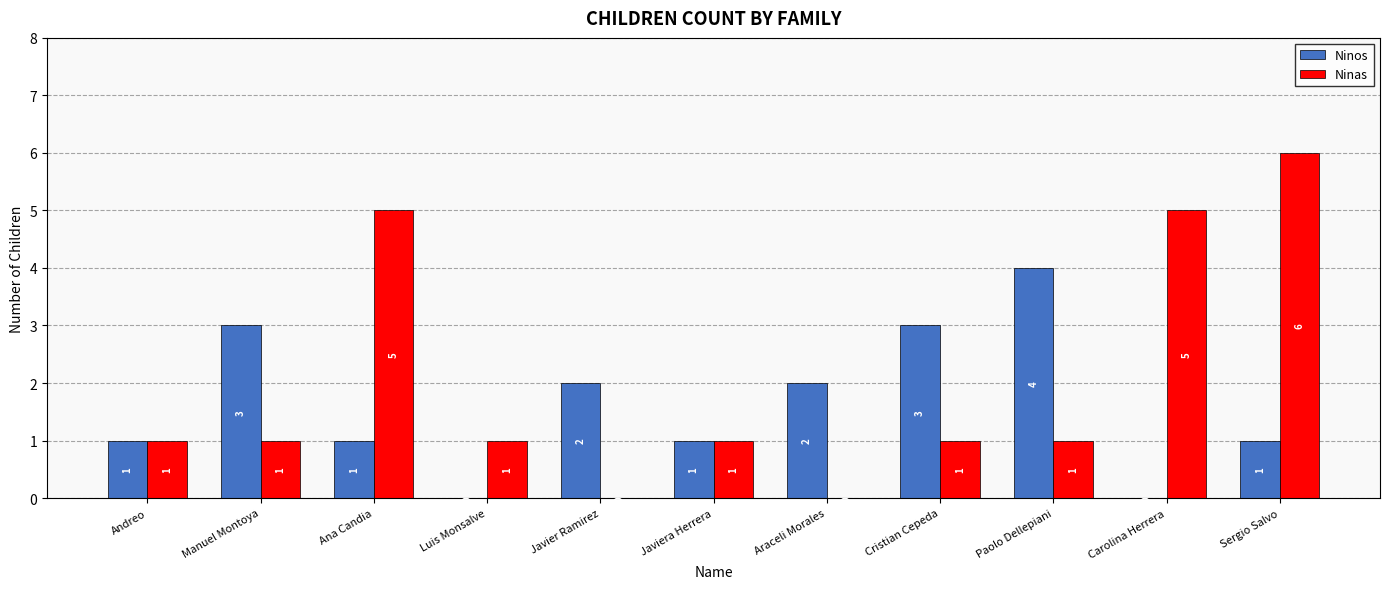

Count the Ninas values in the range 1 to 5.

8